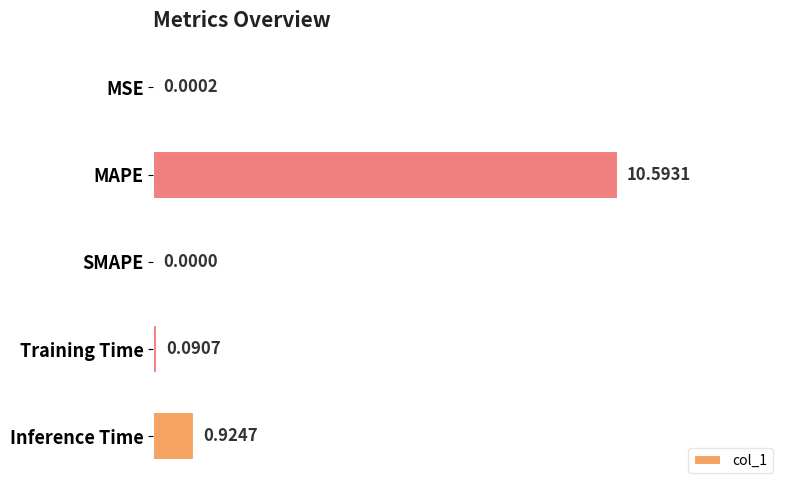

What is the sum of the values at MAPE and SMAPE?

10.6